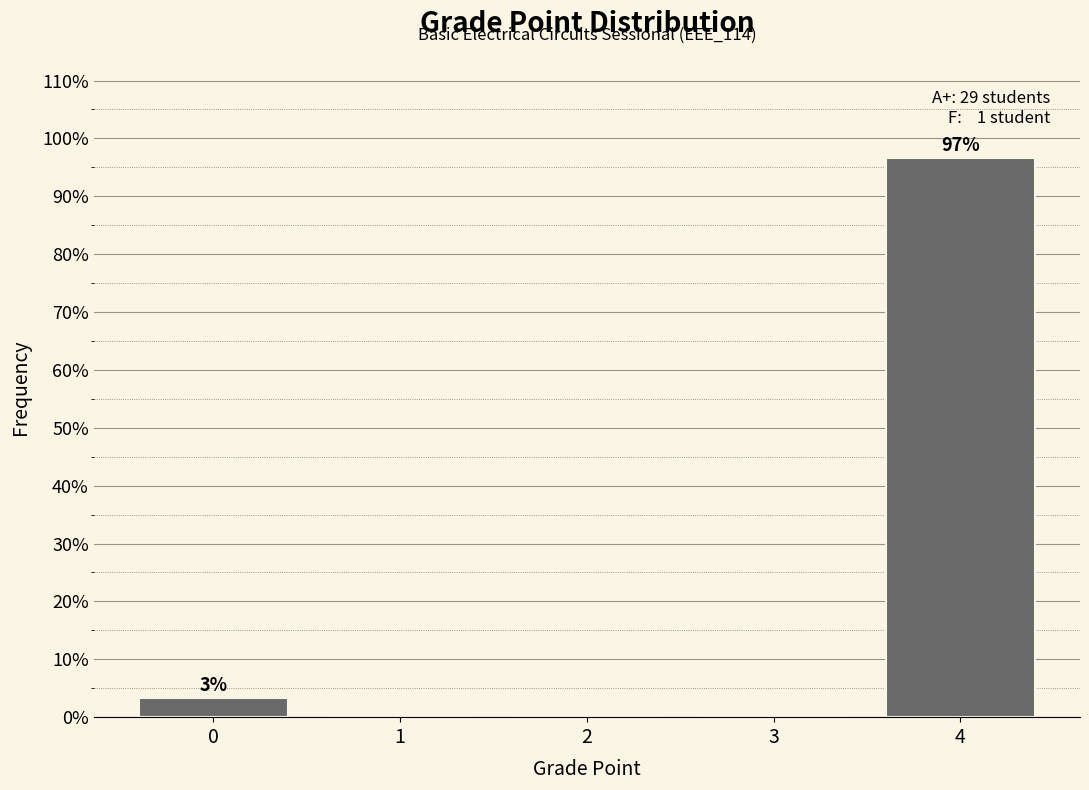

Over which range of the x-axis is the bar tallest?

3.5 to 4.5